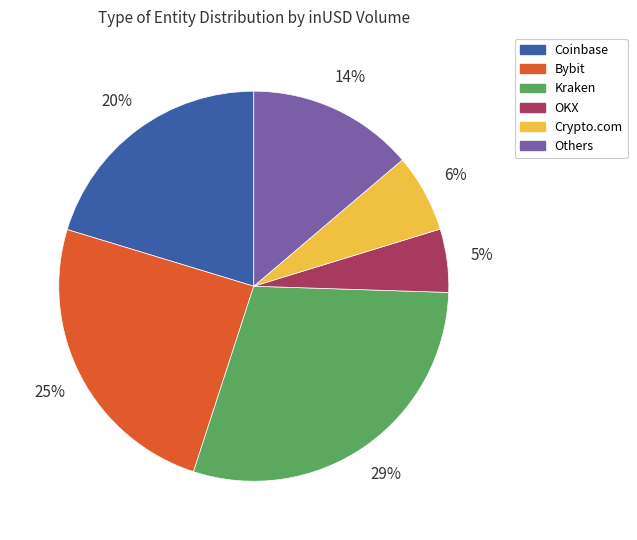

Is there a majority slice in this chart?

No